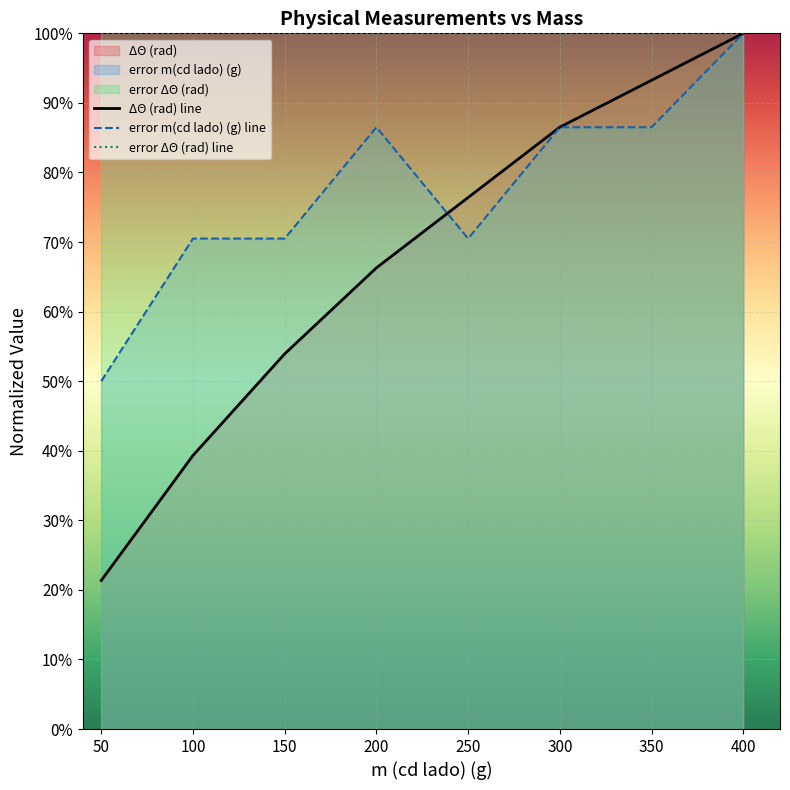

Reading left to right, list all the values displayed in this chart.

ΔΘ (rad): 50=0.2	100=0.4	150=0.5	200=0.7	250=0.8	300=0.9	350=0.9	400=1.0
error m(cd lado) (g): 50=0.5	100=0.7	150=0.7	200=0.9	250=0.7	300=0.9	350=0.9	400=1.0